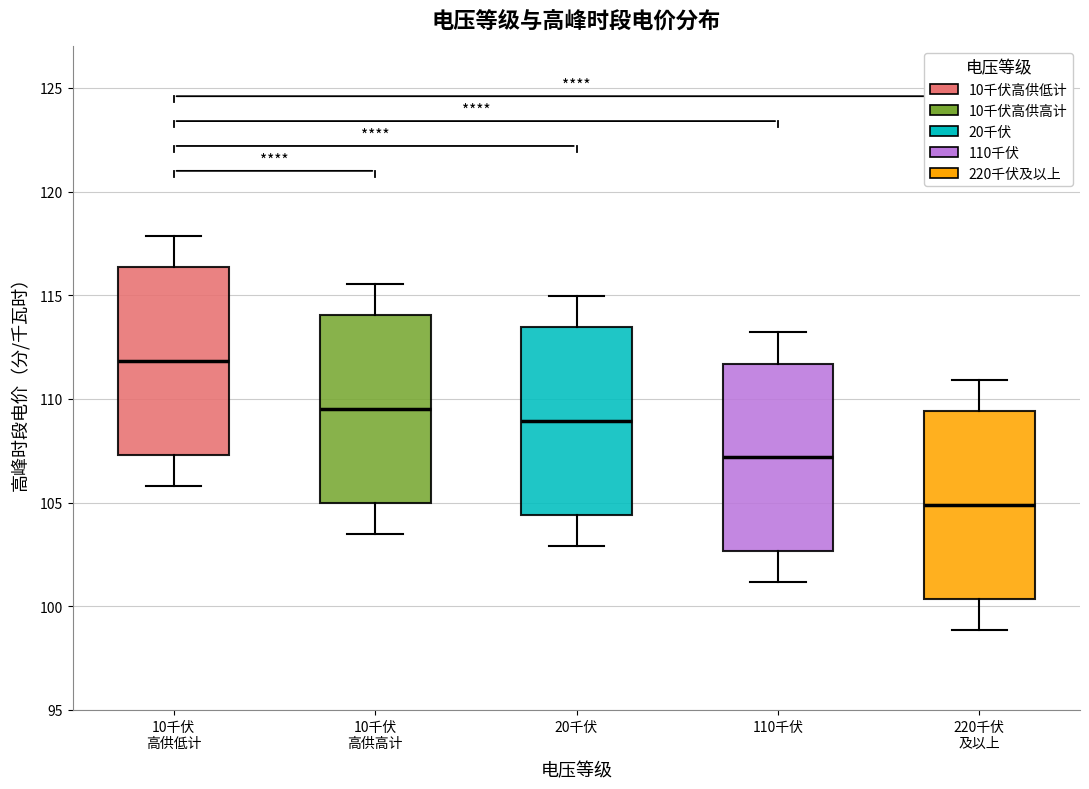

Which box's median line is the lowest?

220千伏 及以上